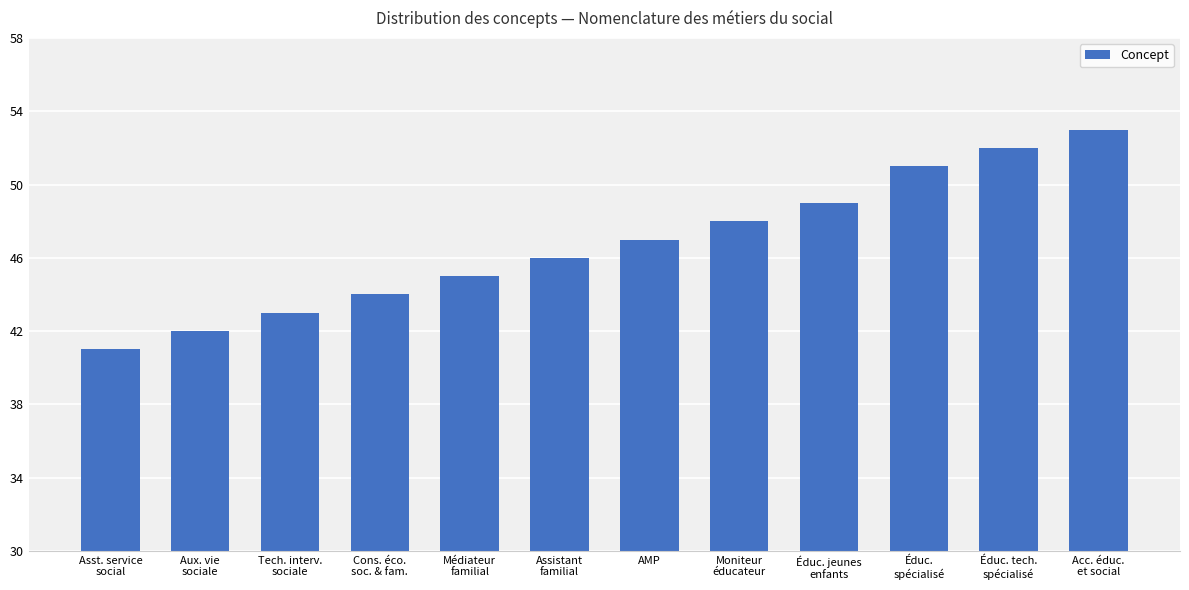

True or false: the data shows 42 at Aux. vie
sociale.

True